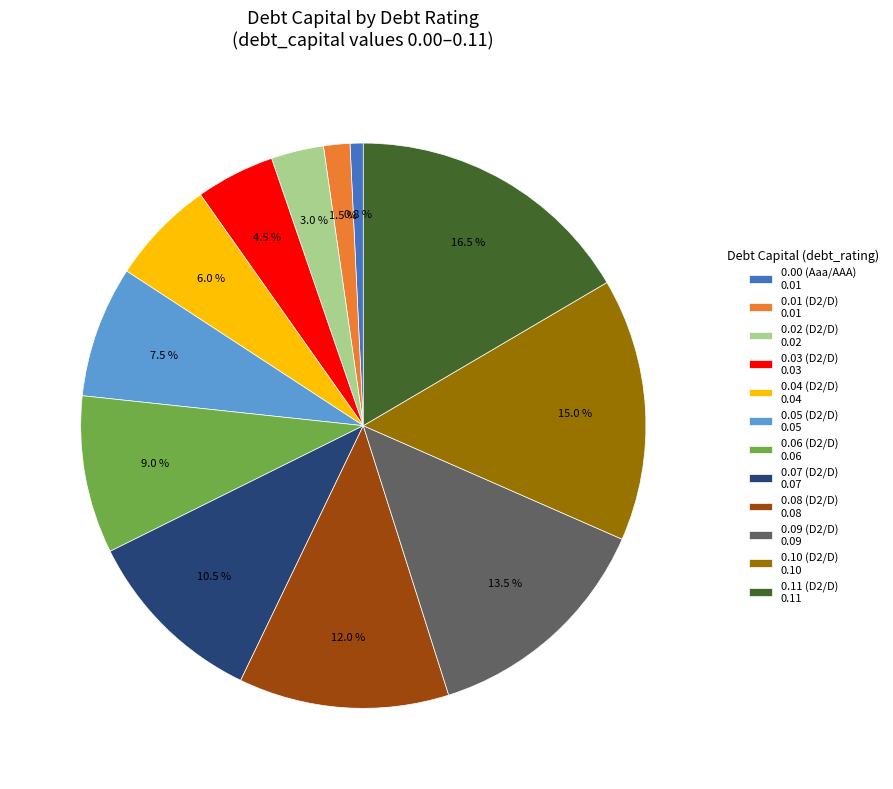

Combined, do 0.10 (D2/D) 0.10 and 0.00 (Aaa/AAA) 0.01 account for over 50%?

No